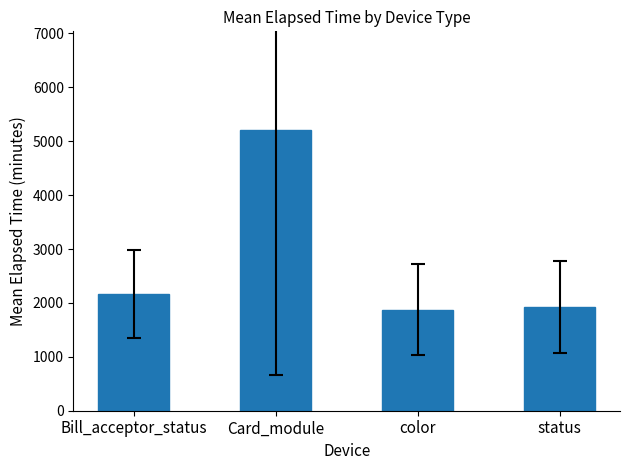

How many data points are less than 2170?

2